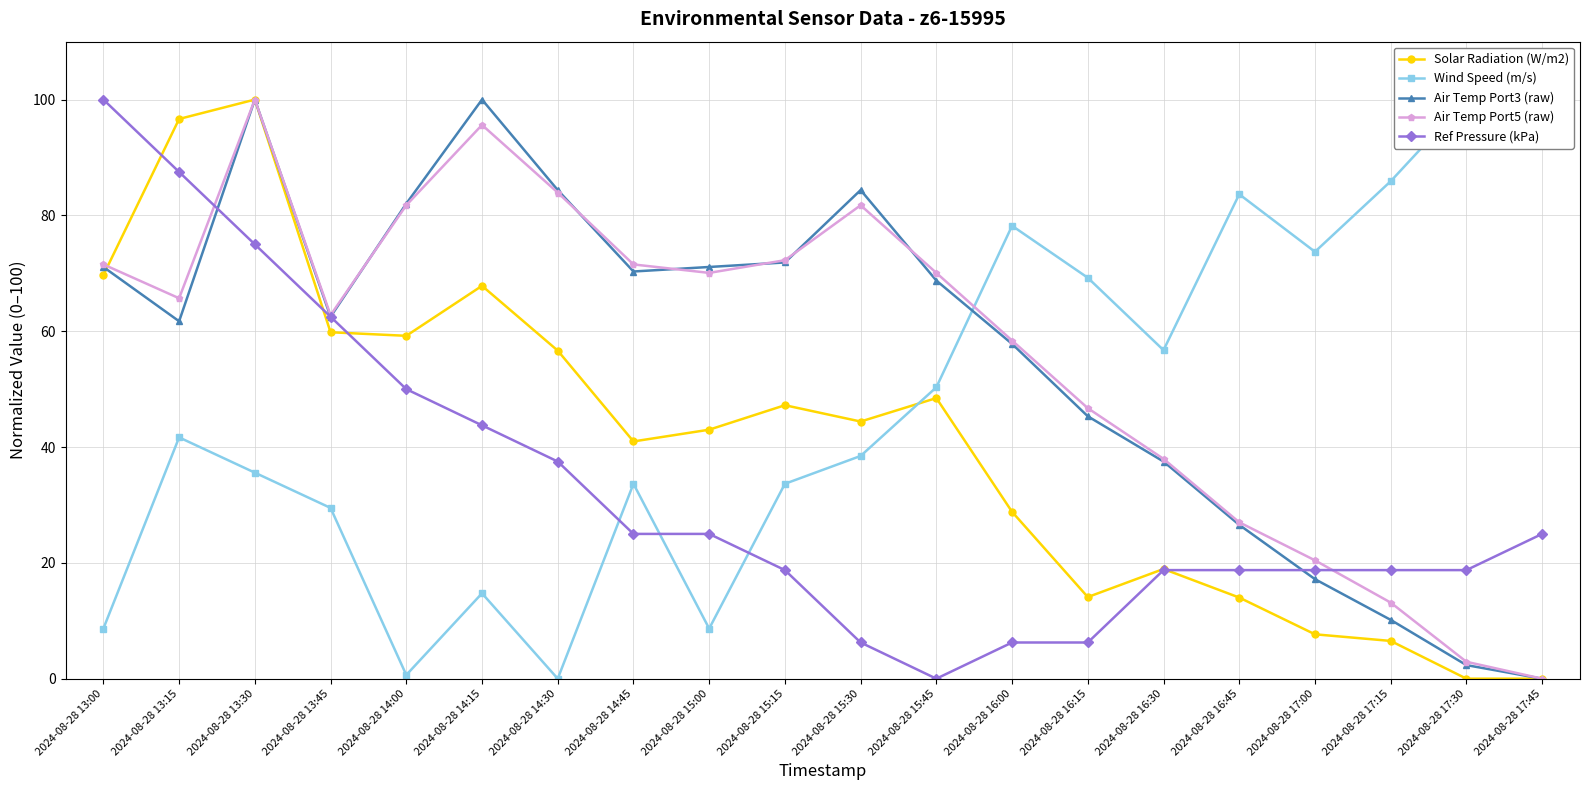

Which category has the highest value across all series?

2024-08-28 13:30